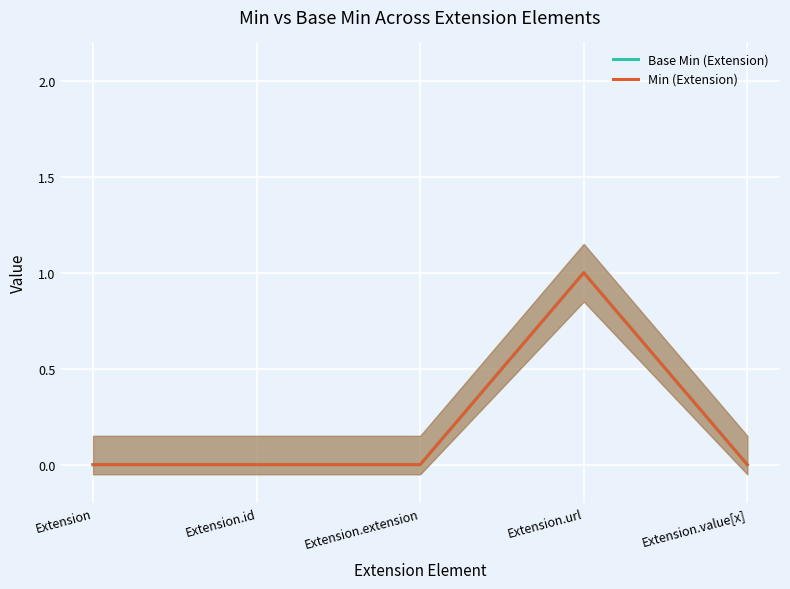

True or false: Min (Extension) has more than 2 interior local peaks.

False